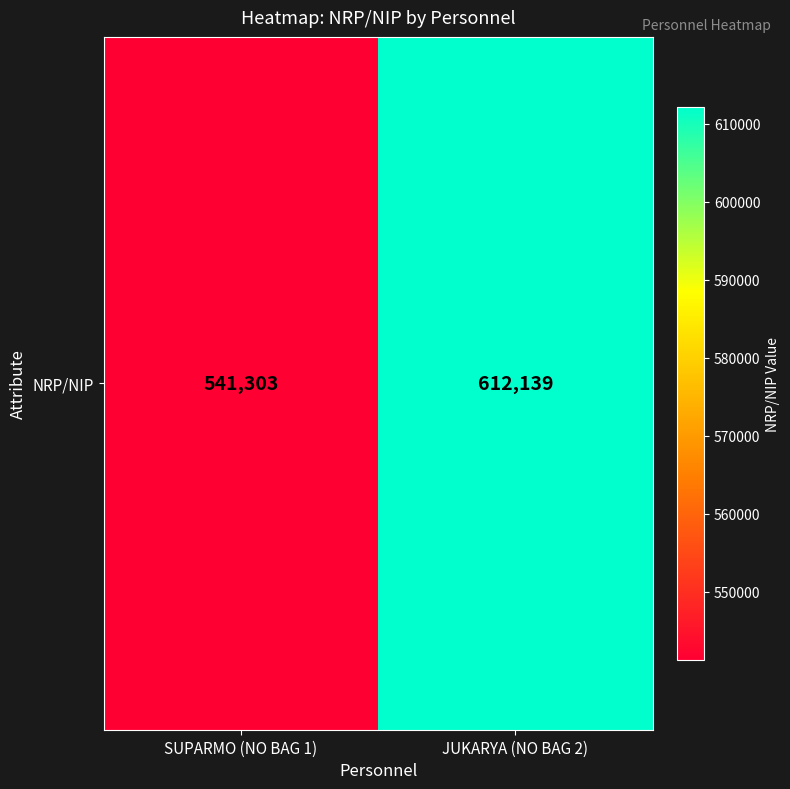

The chart shows a value of 541303 at SUPARMO (NO BAG 1). True or false?

True